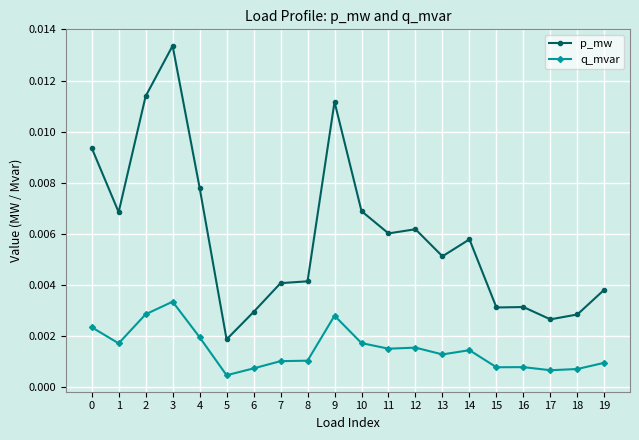

Which category has the lowest value in the p_mw series?

5